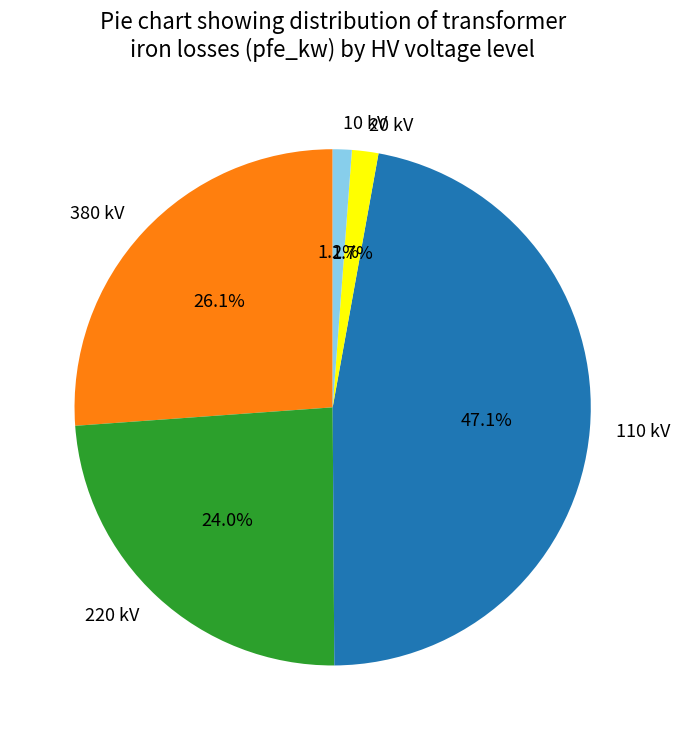

Which category has the biggest portion of the pie?

110 kV